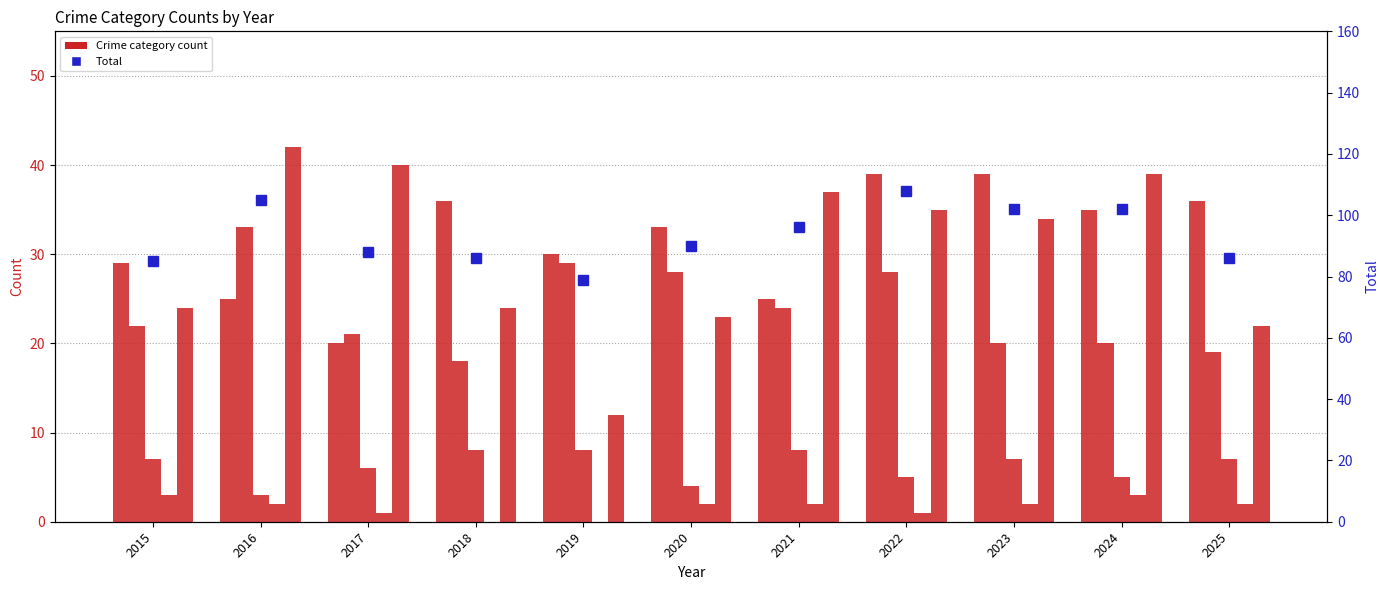

Which series changed the most between 2022 and 2024?

Aggravated Battery